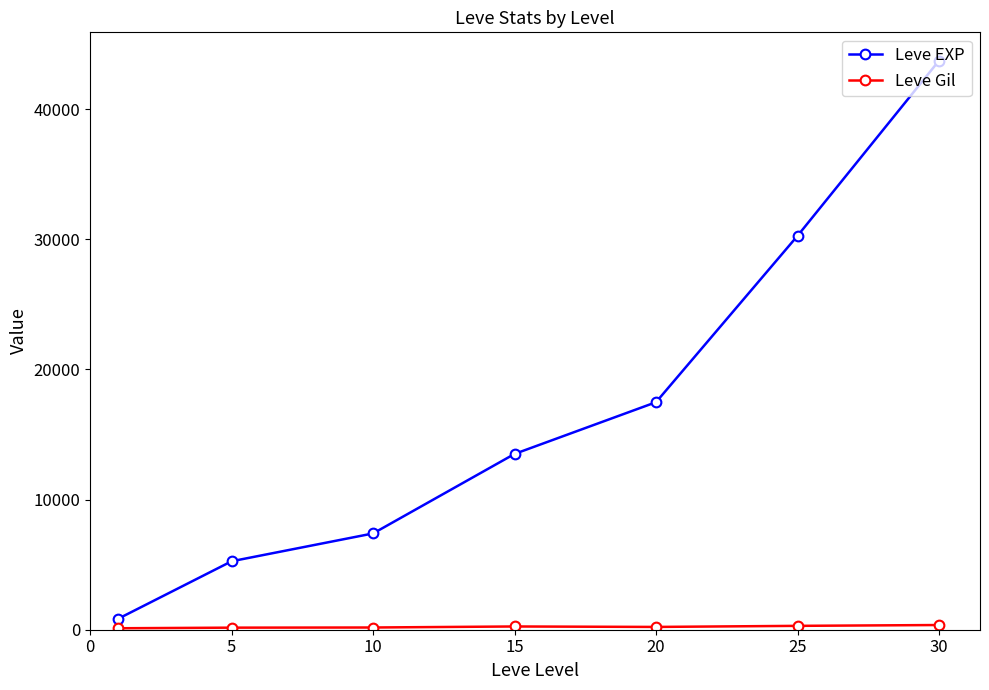

How many lines are shown in the chart?

2